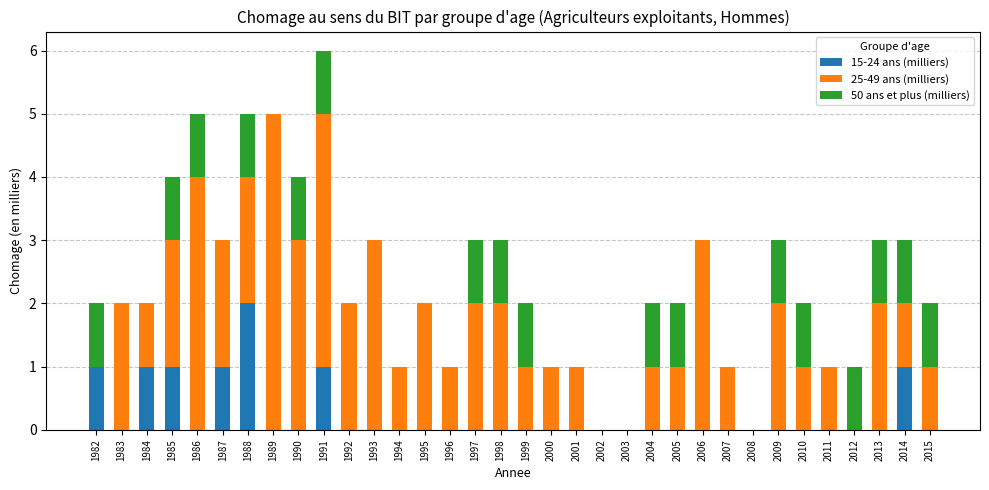

At which category is the sum across all series the highest?

1991